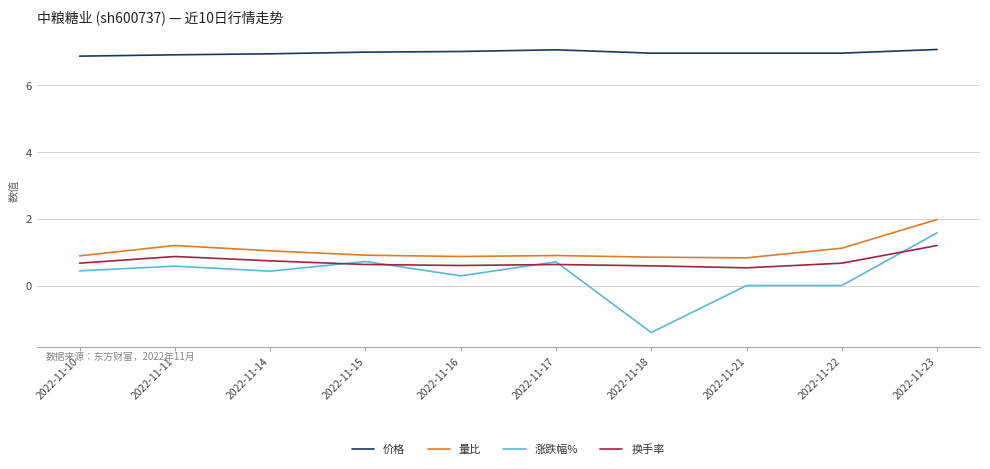

True or false: 涨跌幅% has a value of 1.4 at 2022-11-21.

False